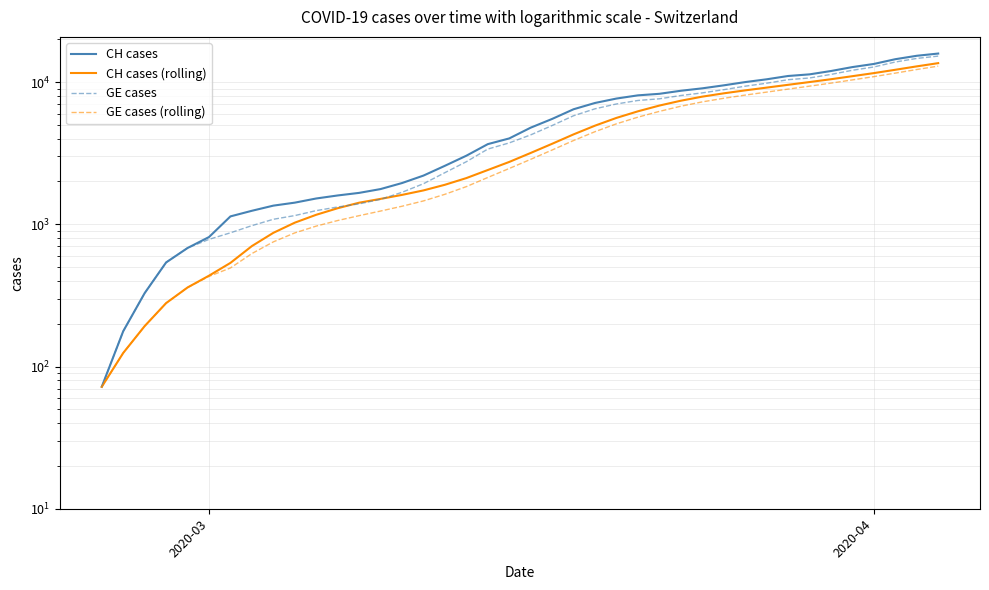

What is the average value of the GE cases series?

5419.1